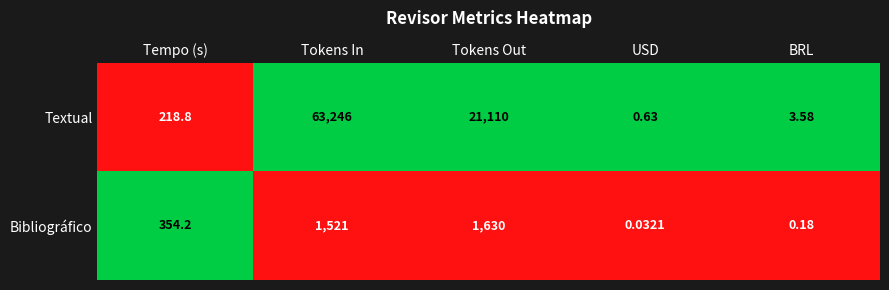

What is the spread (max minus min) of values at Tokens Out?

19480.0